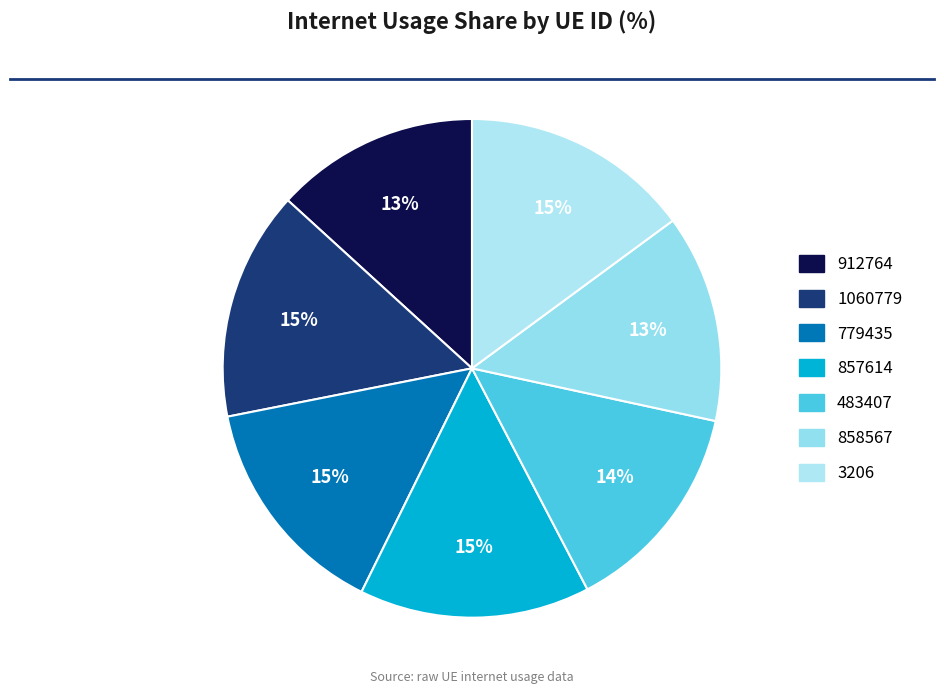

To the nearest percent, what is the average slice percentage?

14%